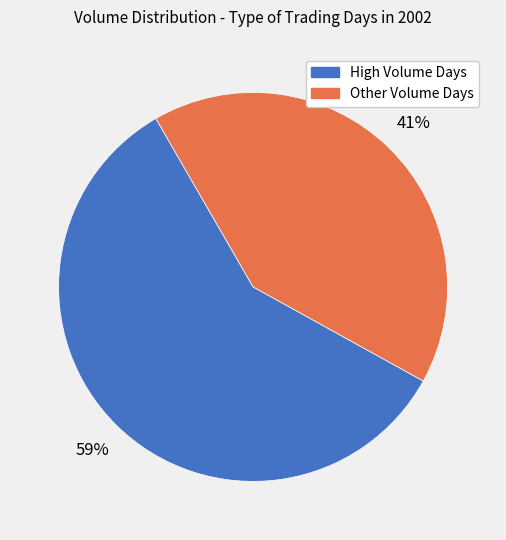

What percentage is the High Volume Days slice, to the nearest percent?

59%